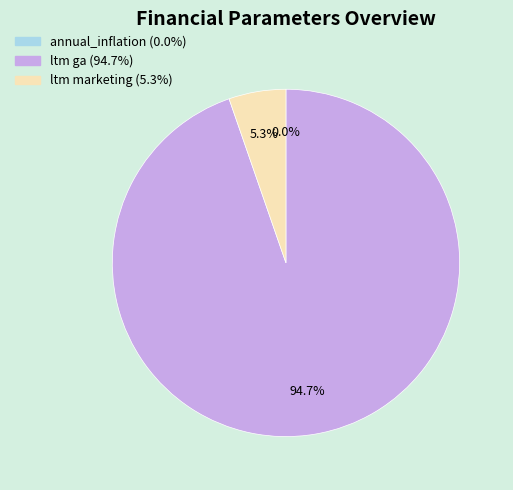

What percentage is NOT represented by ltm marketing?

94.7%